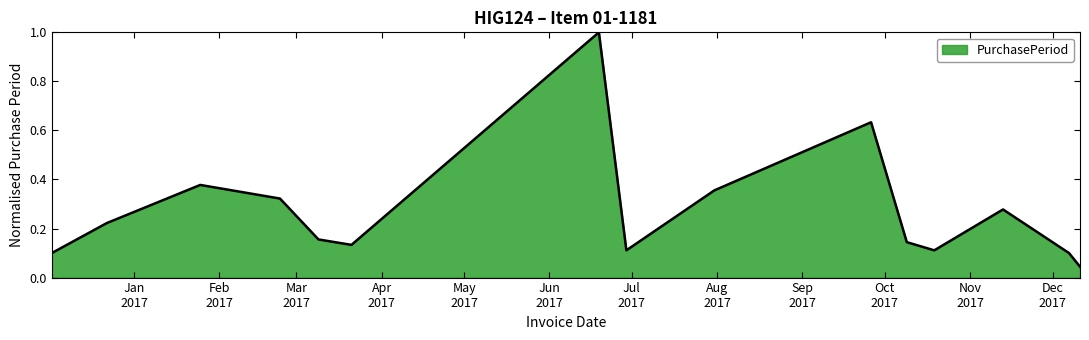

What is the greatest value displayed?

1.0